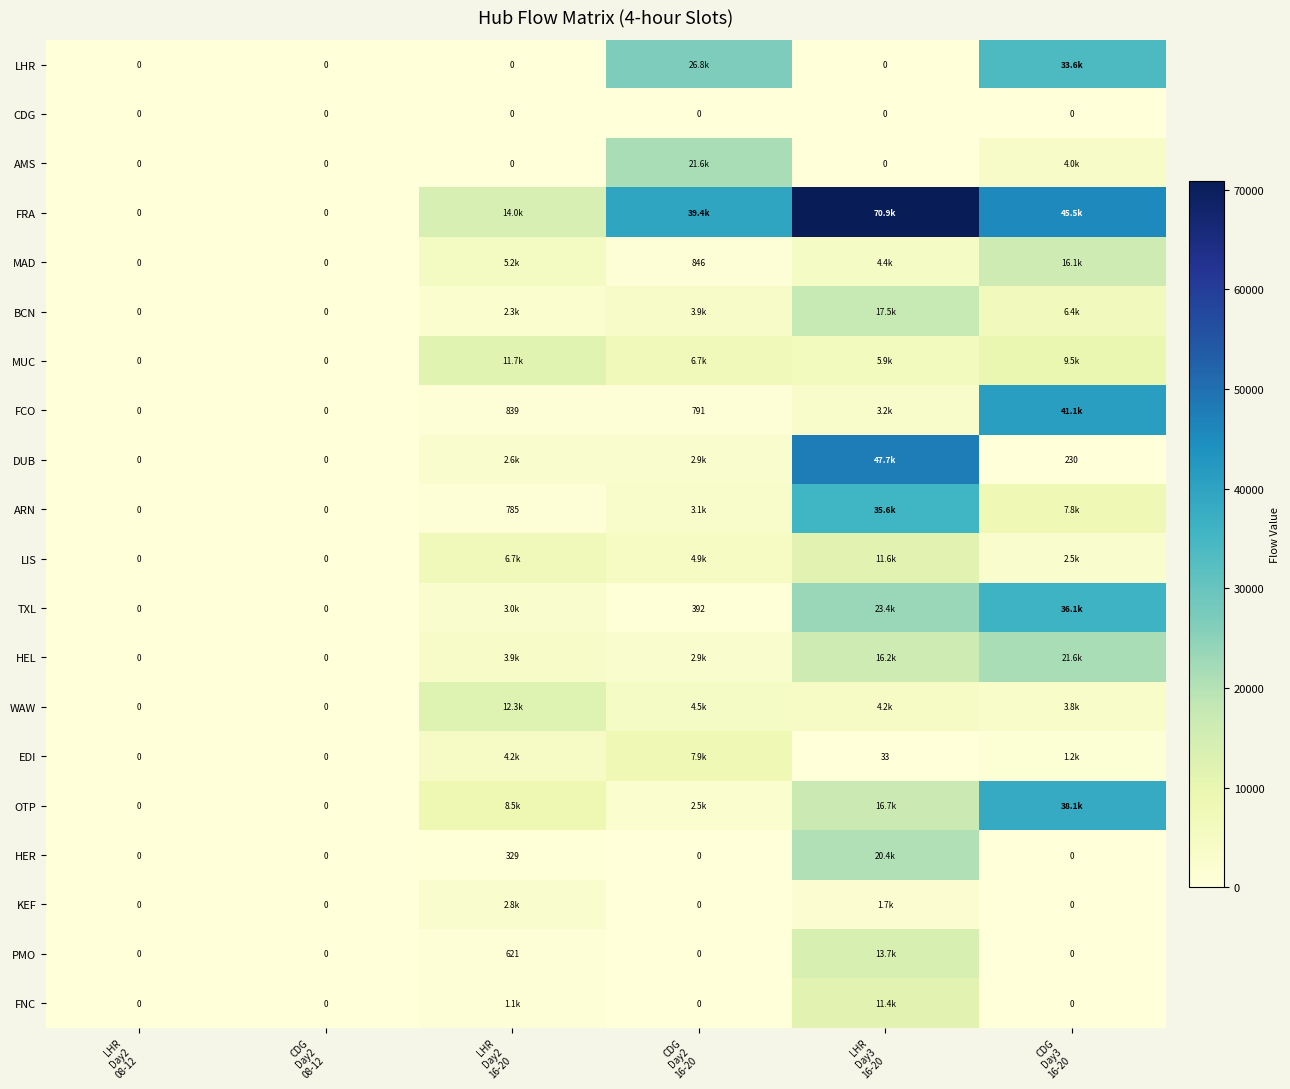

How many values in the TXL series are below 2956?

3